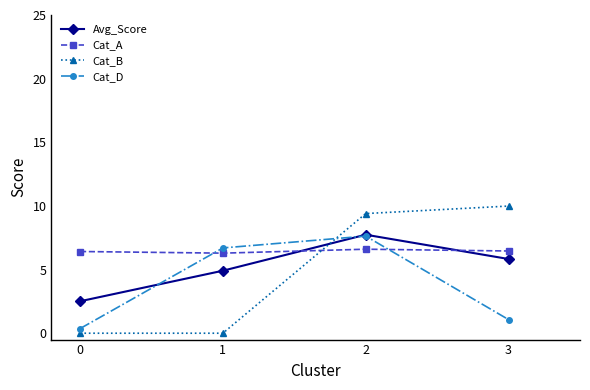

How many data points in Cat_D are less than 6?

2